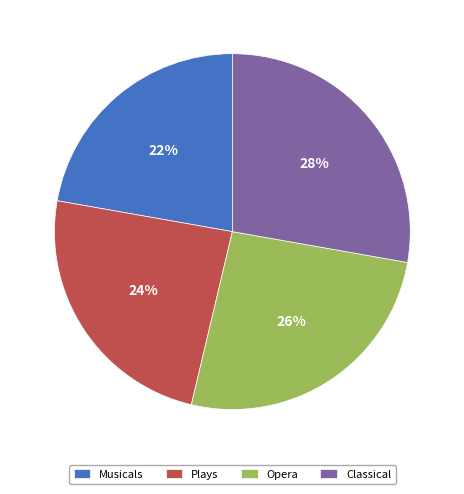

To the nearest percent, what percentage of the pie is Opera?

26%